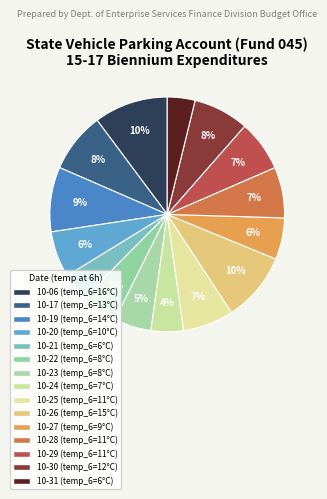

How many slices are in this pie chart?

15